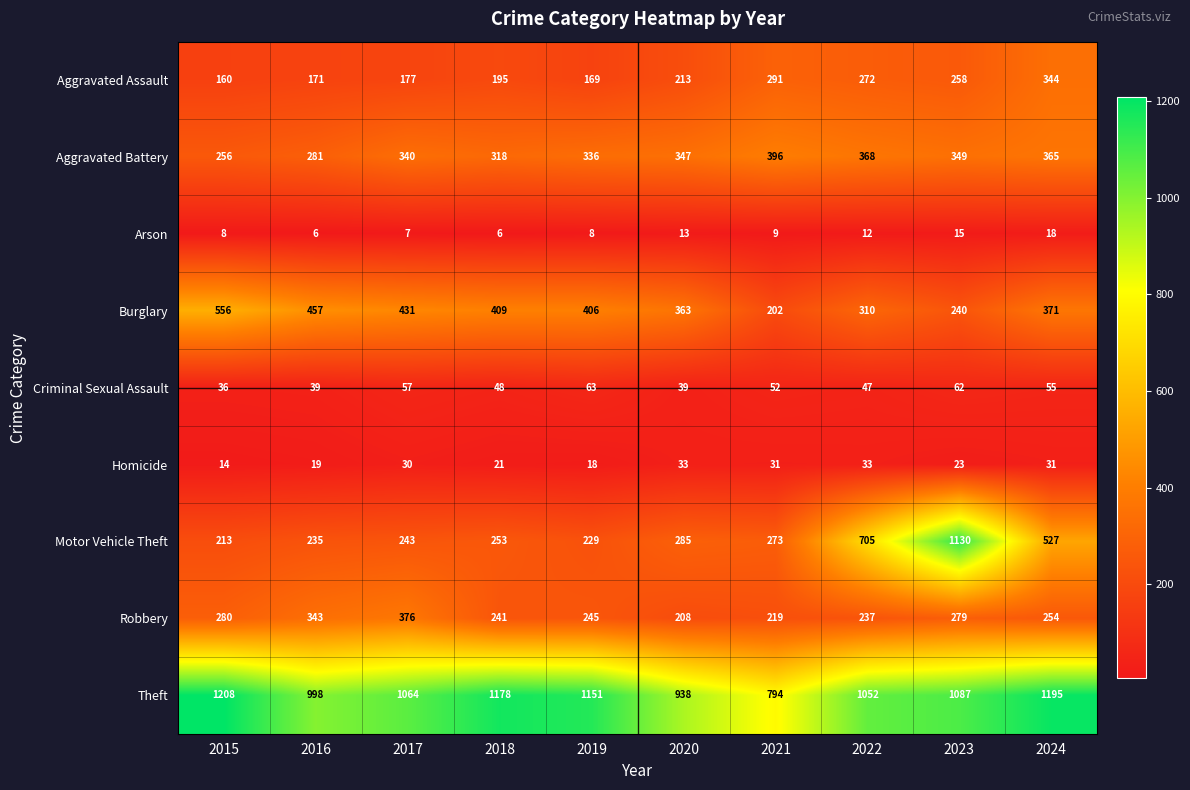

Count the number of data series in this chart.

9